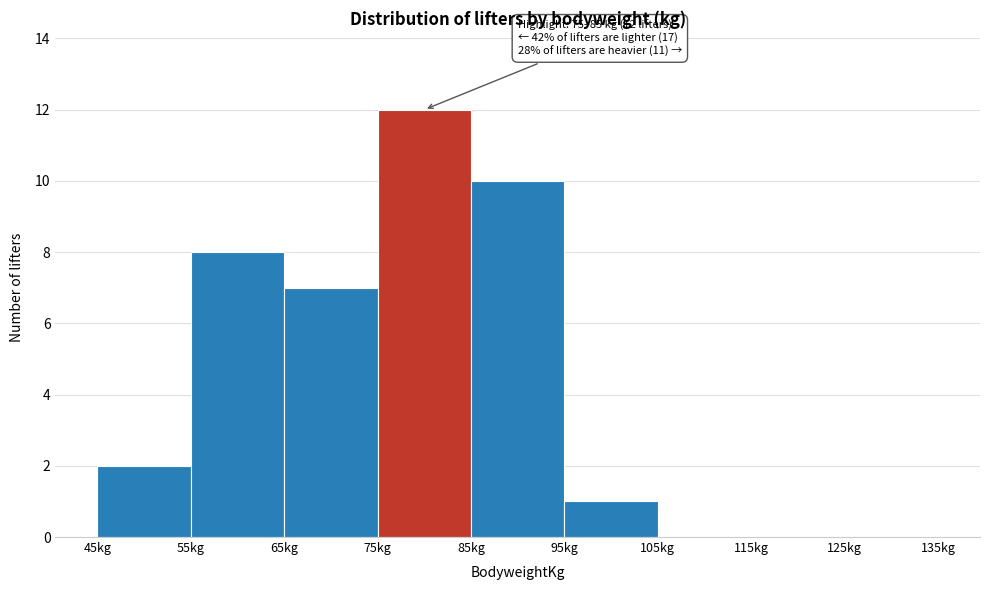

Over which range of the x-axis is the bar tallest?

75 to 85